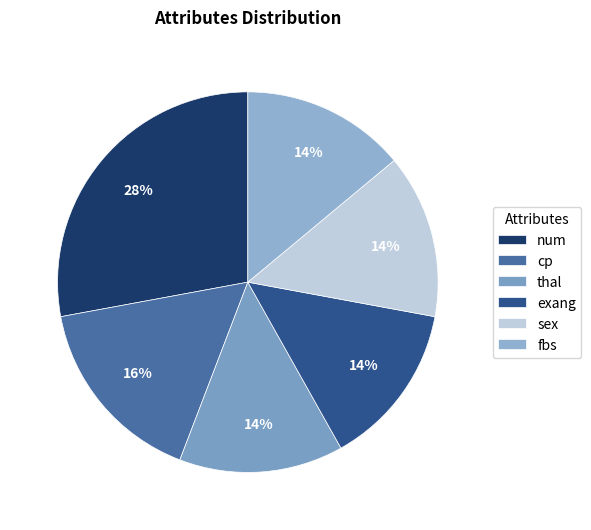

How many slices are in this pie chart?

6